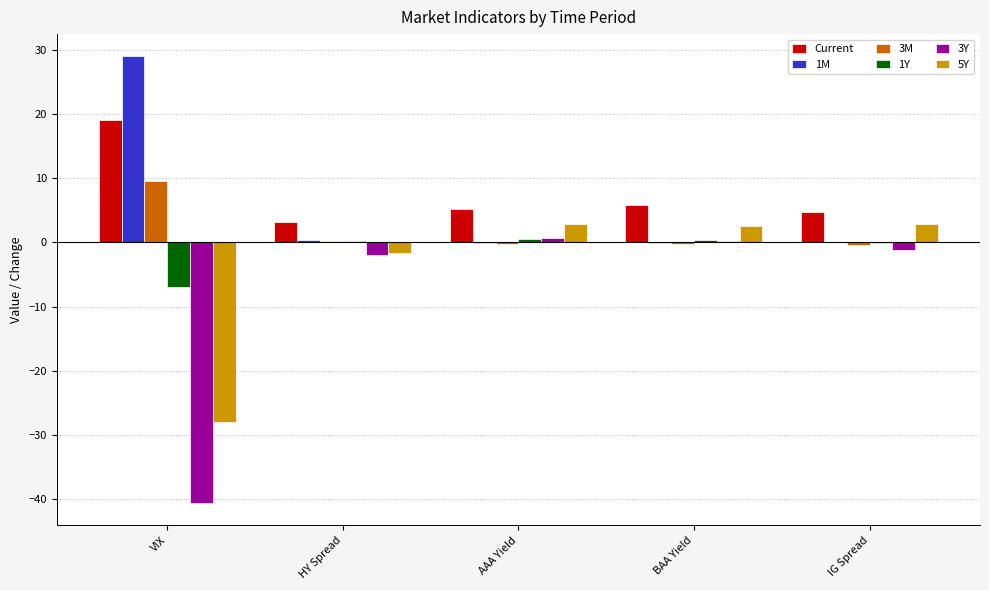

How many categories are shown in the chart?

5